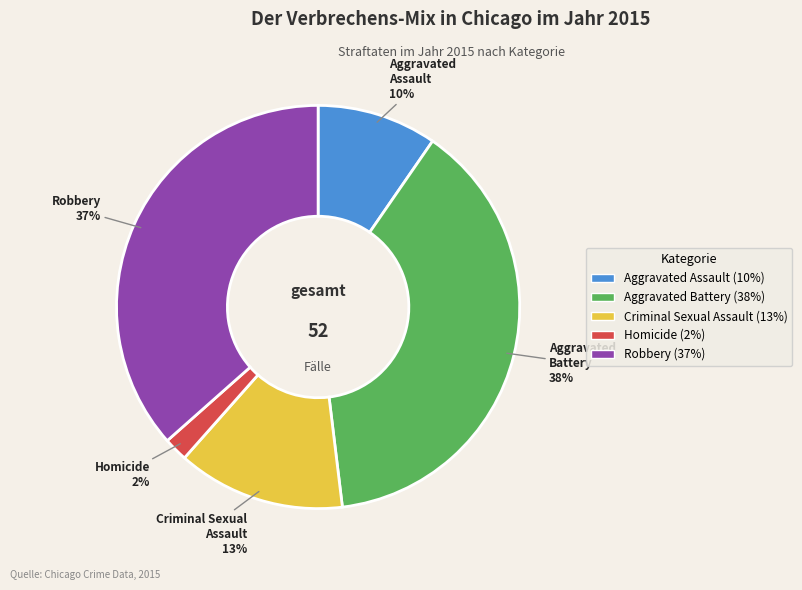

What percentage is the Homicide slice, to the nearest percent?

2%